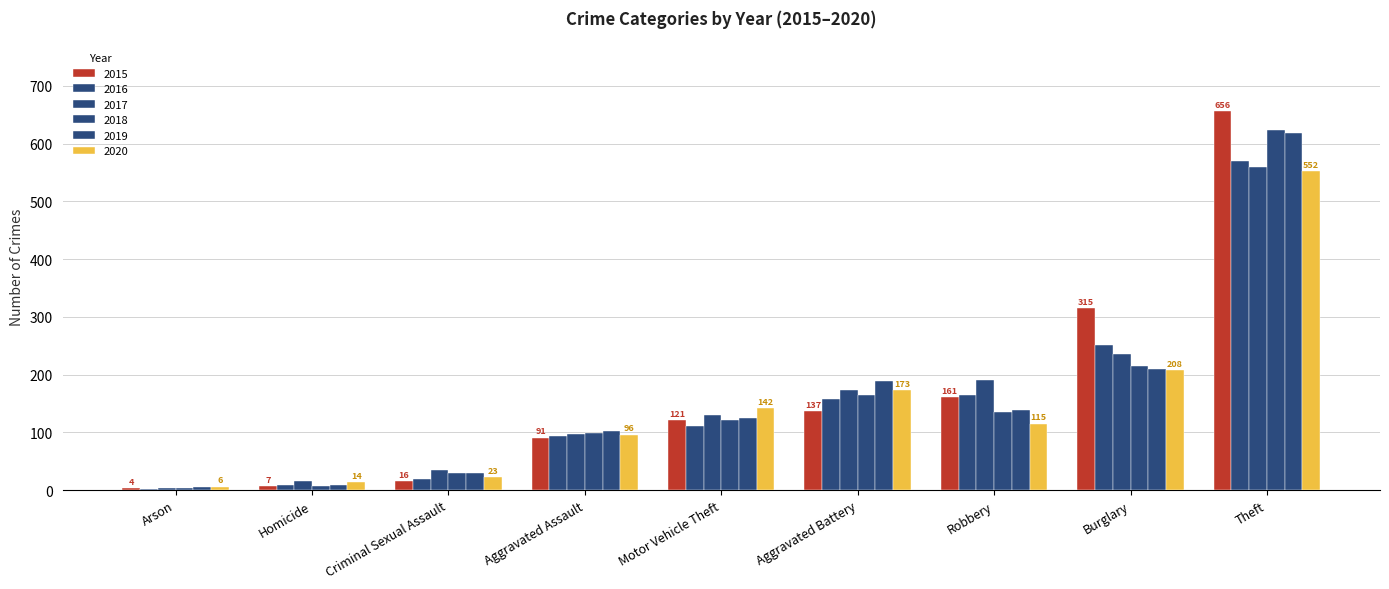

What is the total value across all series at Arson?

25